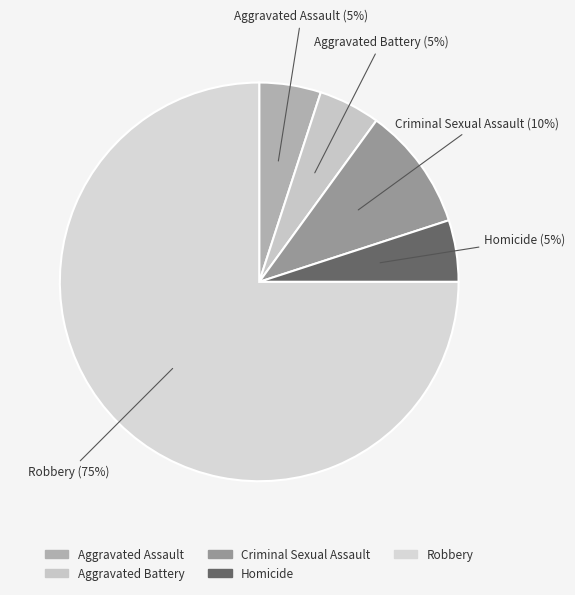

Which category accounts for the majority?

Robbery